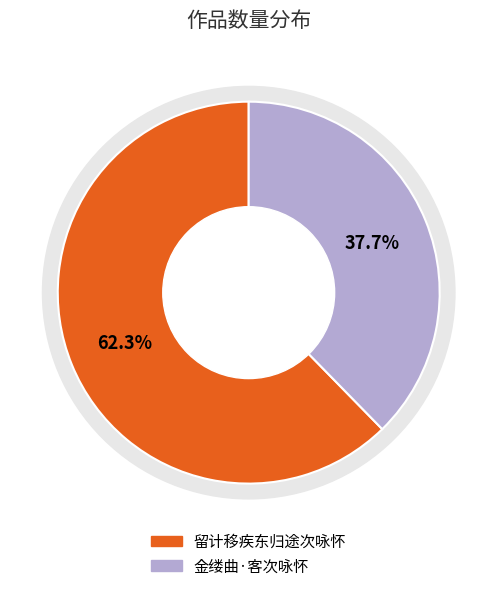

What percentage do 留计移疾东归途次咏怀 and 金缕曲·客次咏怀 together represent?

100.0%